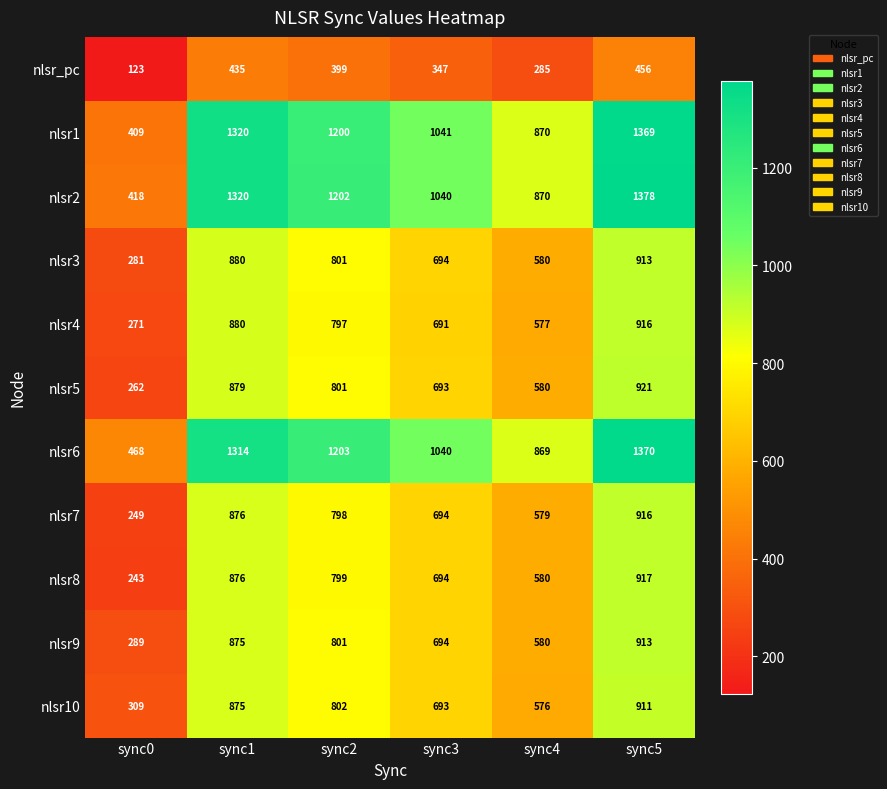

Which series has the largest total across all categories?

nlsr6